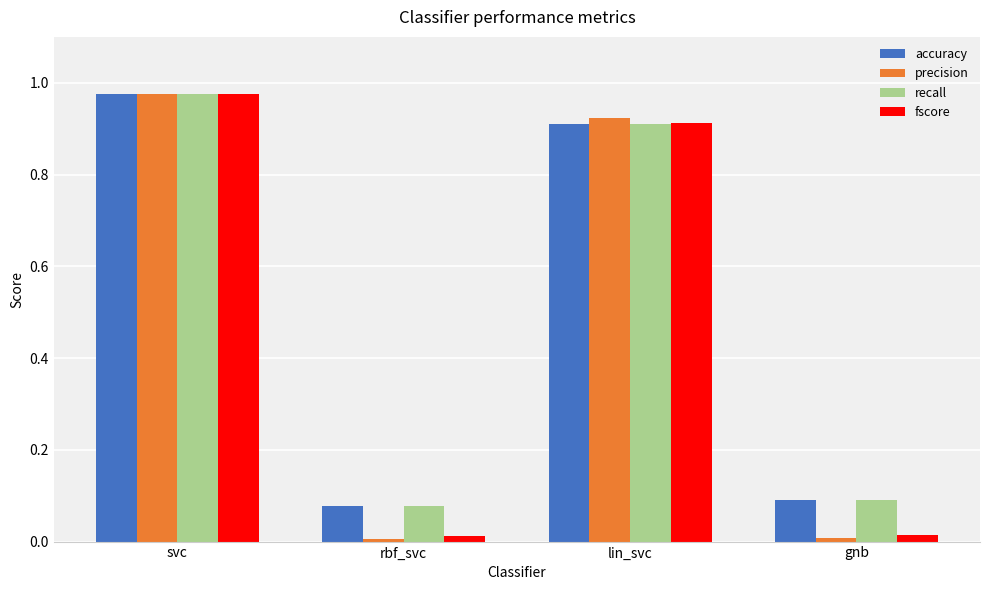

What position from the left is rbf_svc?

2